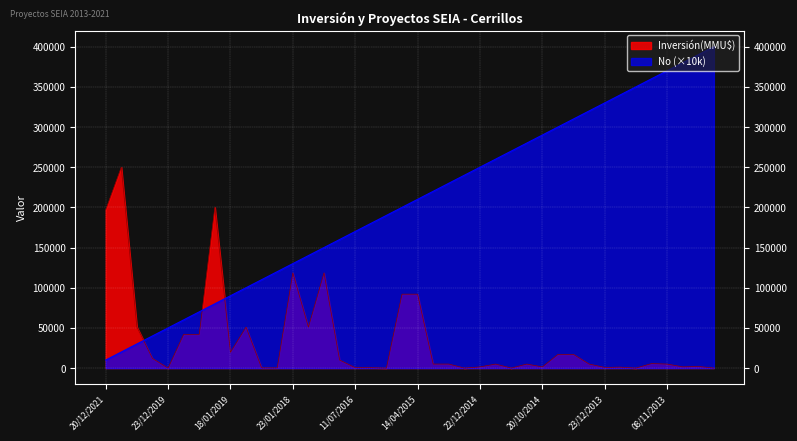

Does the chart display data point markers on the line(s)?

No